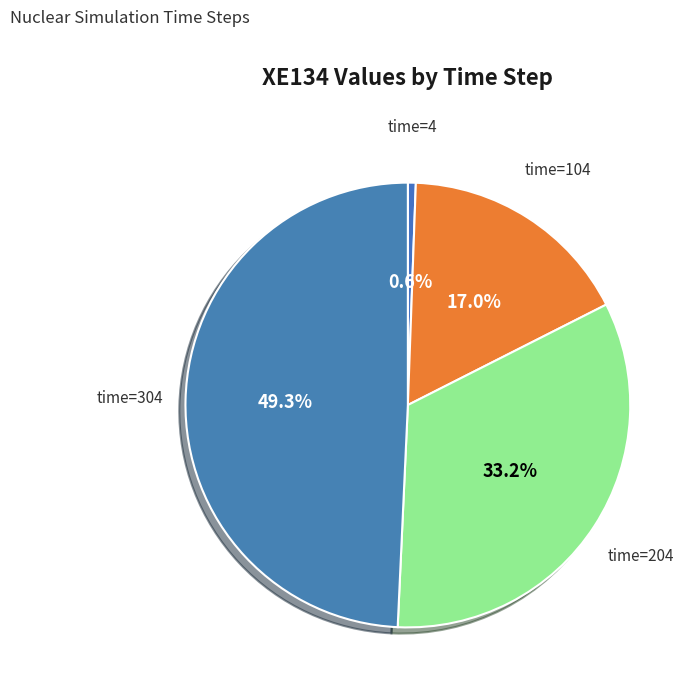

How many segments does this pie chart have?

4